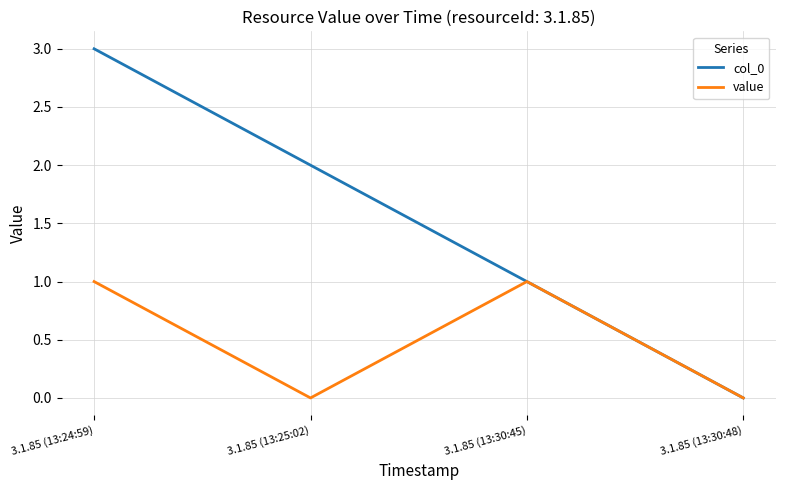

What are all the series names shown in the legend?

col_0, value